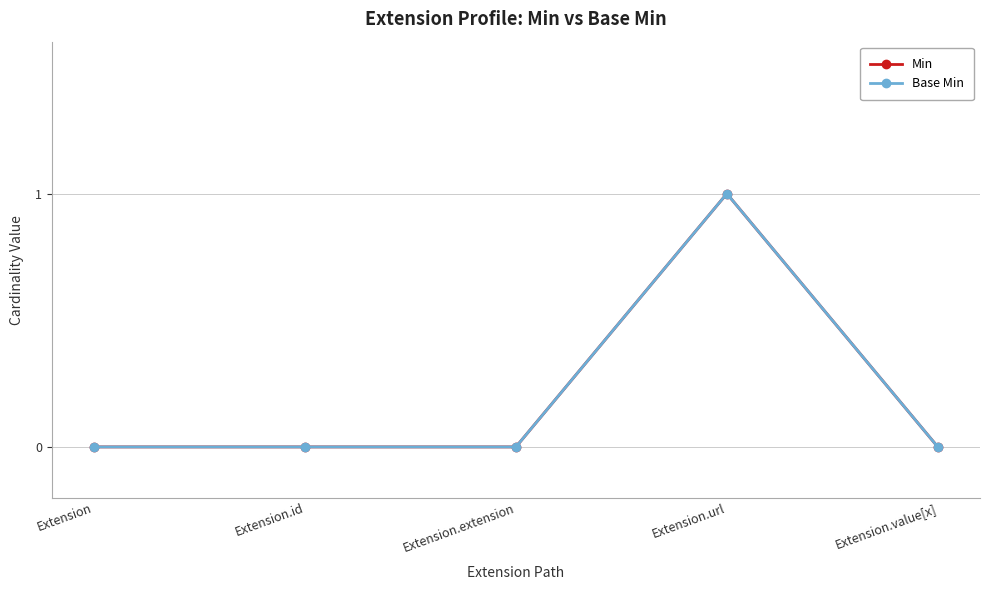

Is this an area chart (filled region under the line)?

No